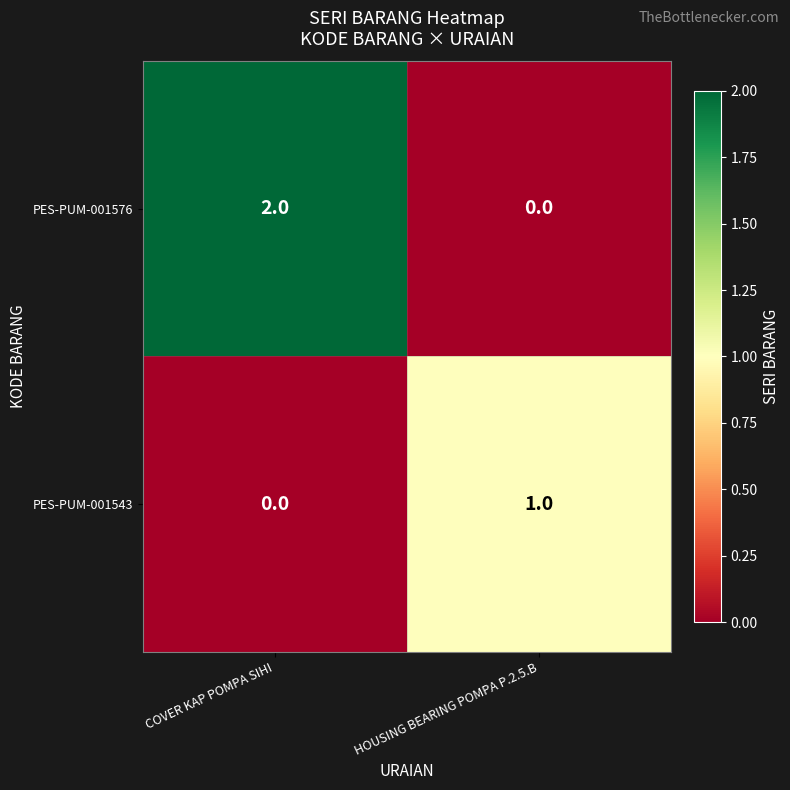

What is the difference between the highest and lowest values at COVER KAP POMPA SIHI?

2